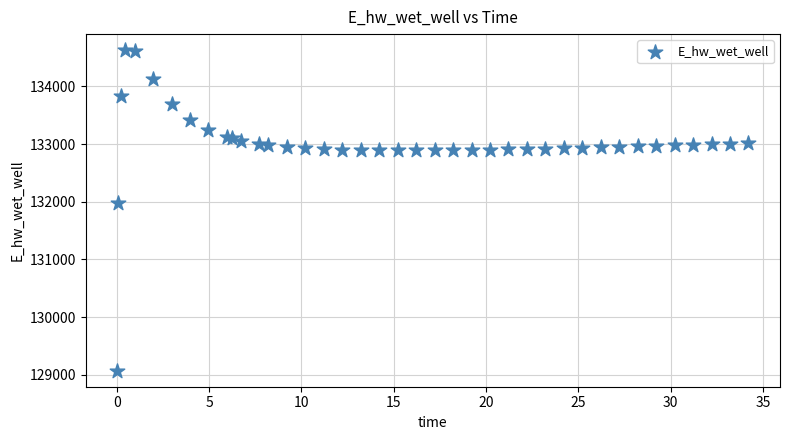

What Y value in the scatter plot is closest to 131849?

131970.0